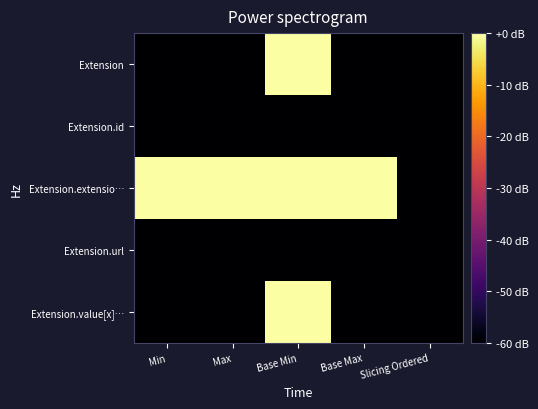

Which has a higher value, Base Min or Base Max?

Base Min